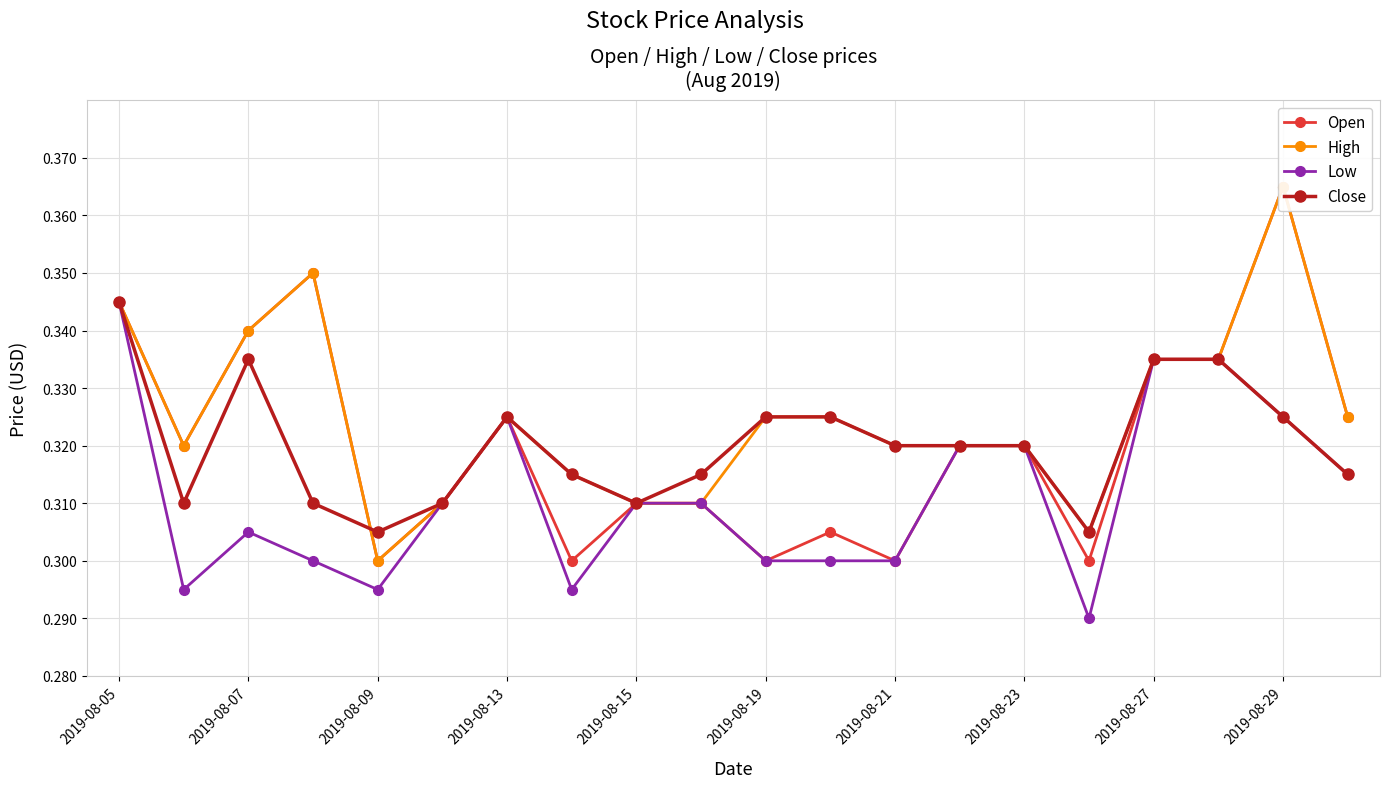

What is the difference between the maximum and minimum values in the Open series?

0.1